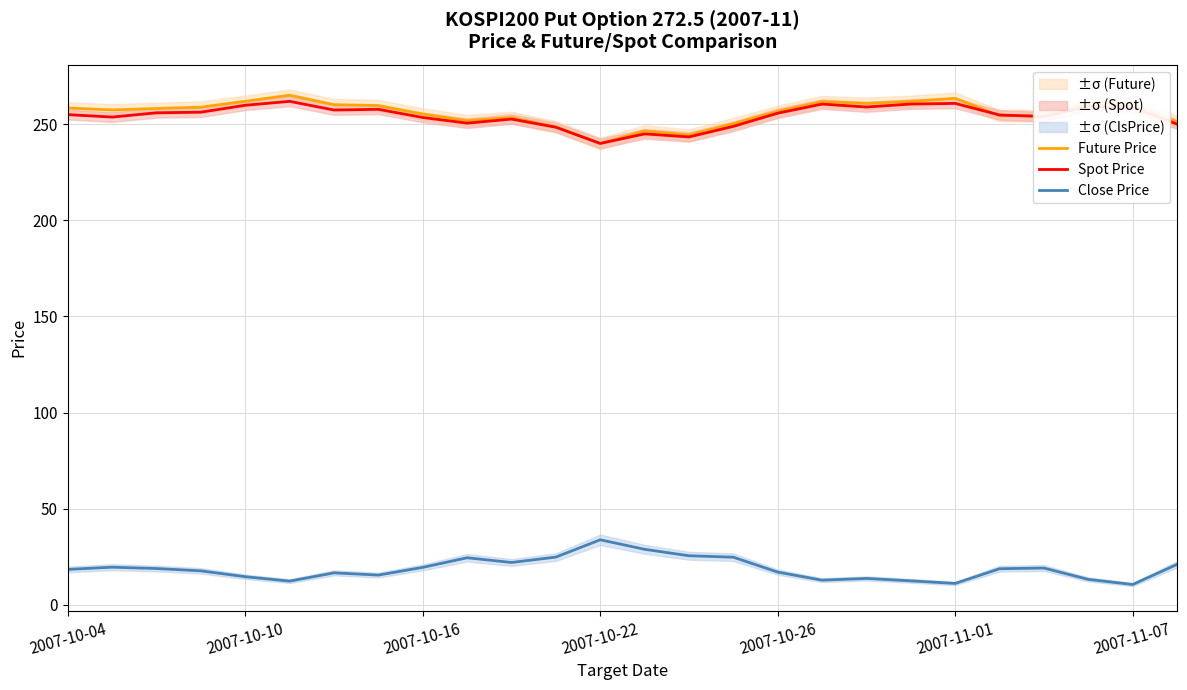

What is the lowest value of the Close Price series?

10.6